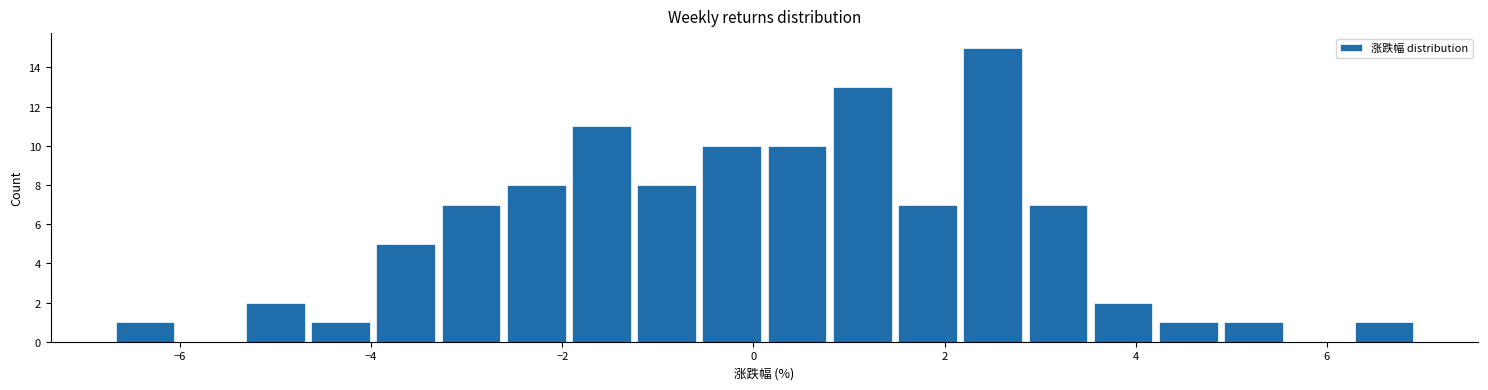

Read against the x-axis, roughly where is the centre of the tallest bar?

2.6